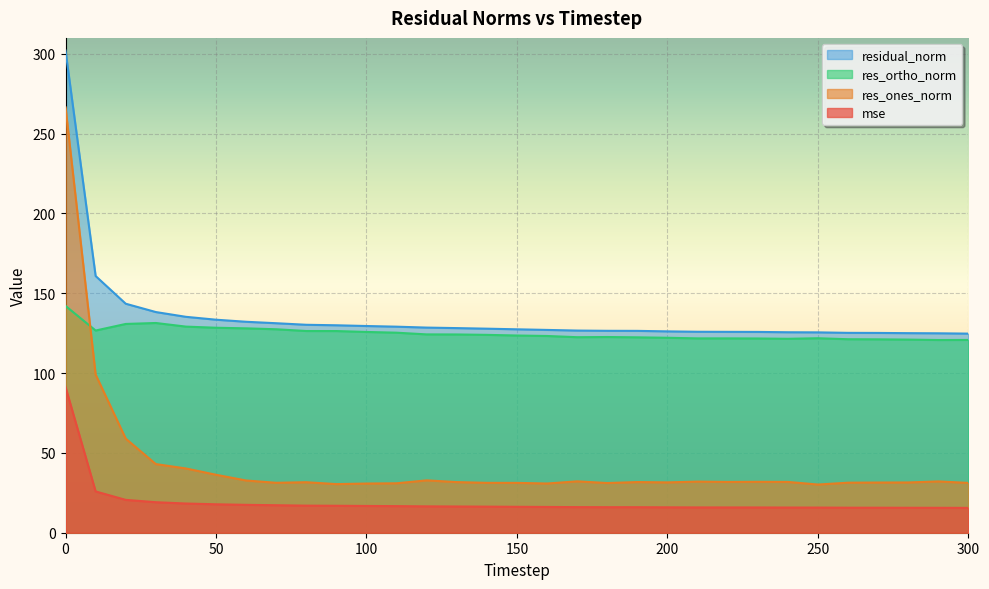

Between 70 and 270, which is larger?

70